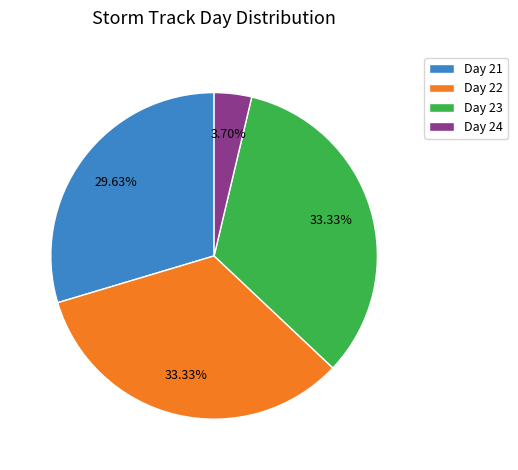

Combined, do Day 24 and Day 22 account for over 50%?

No